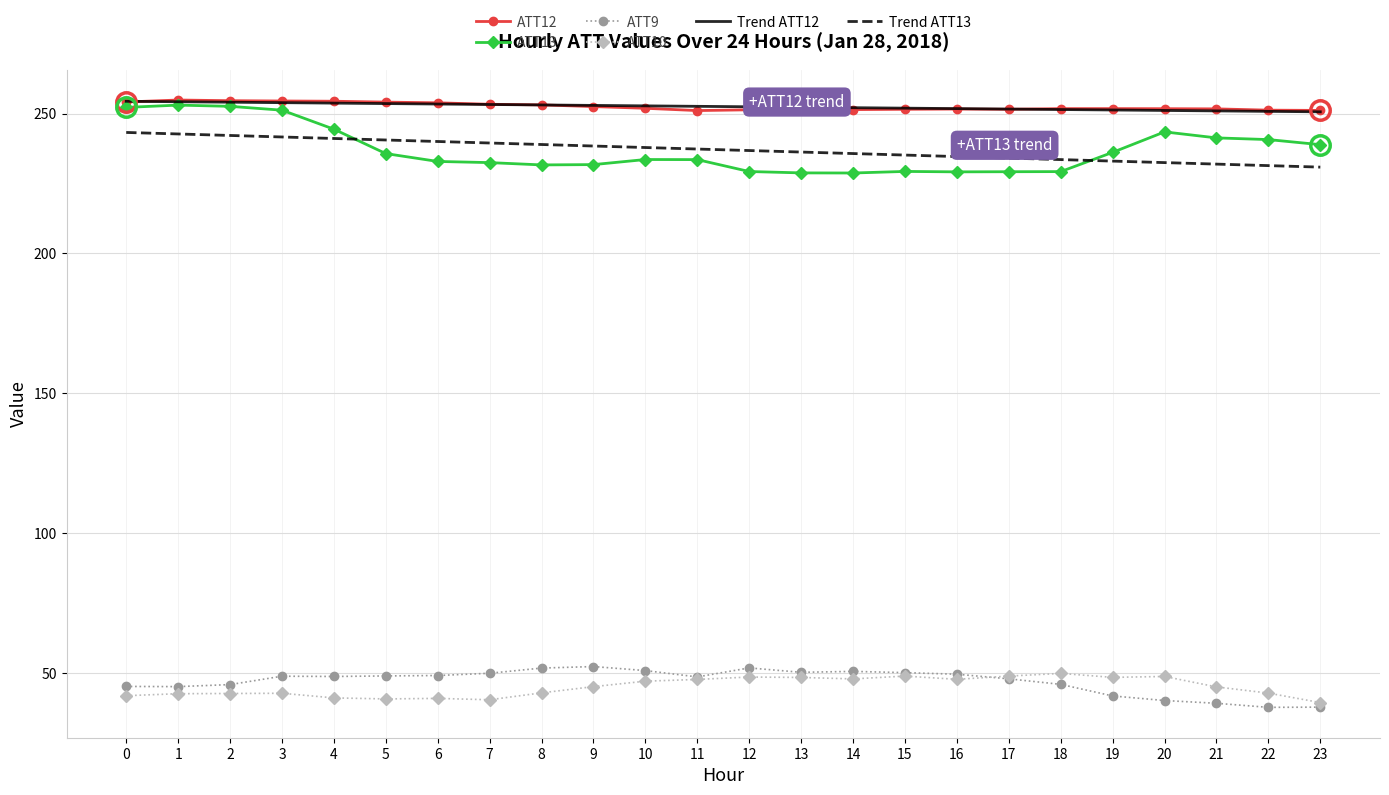

What is the sum of all ATT13 values?

5689.0